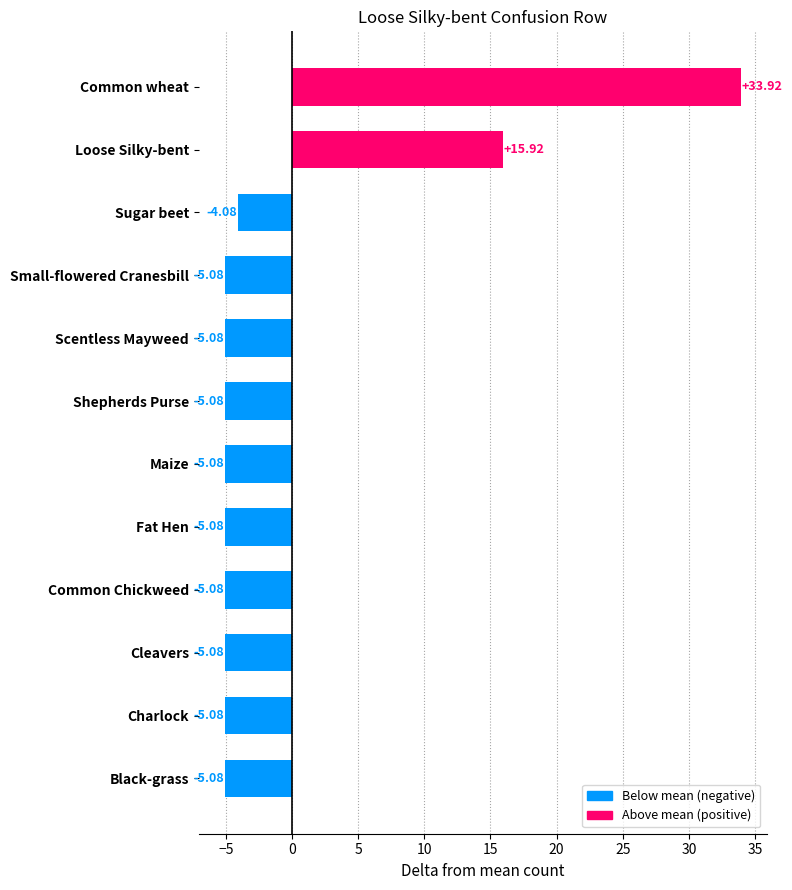

Does the chart contain stacked bars?

No